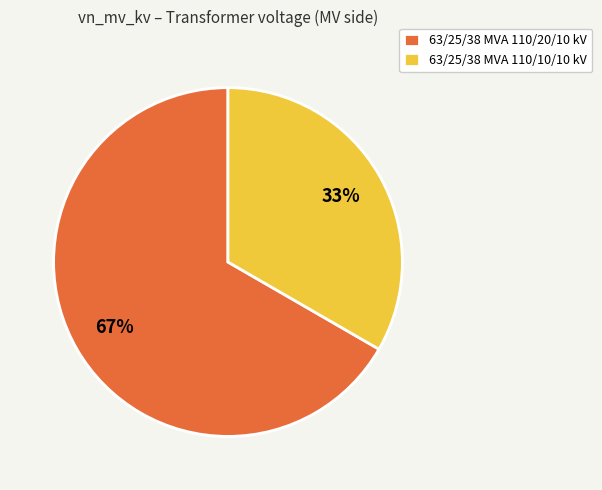

Is it true that 63/25/38 MVA 110/10/10 kV is 33% of the pie?

True